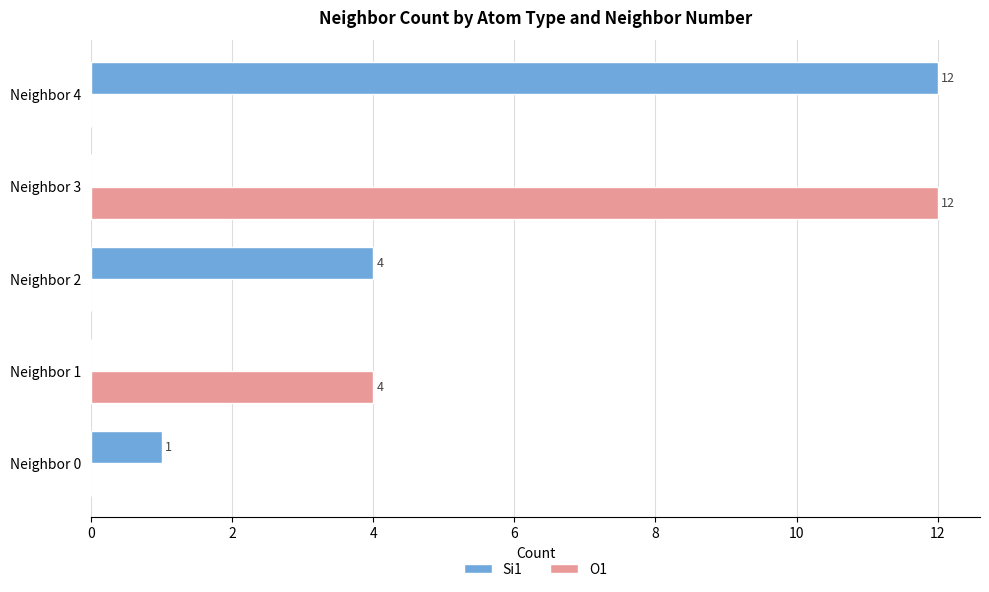

What is the maximum value for O1?

12